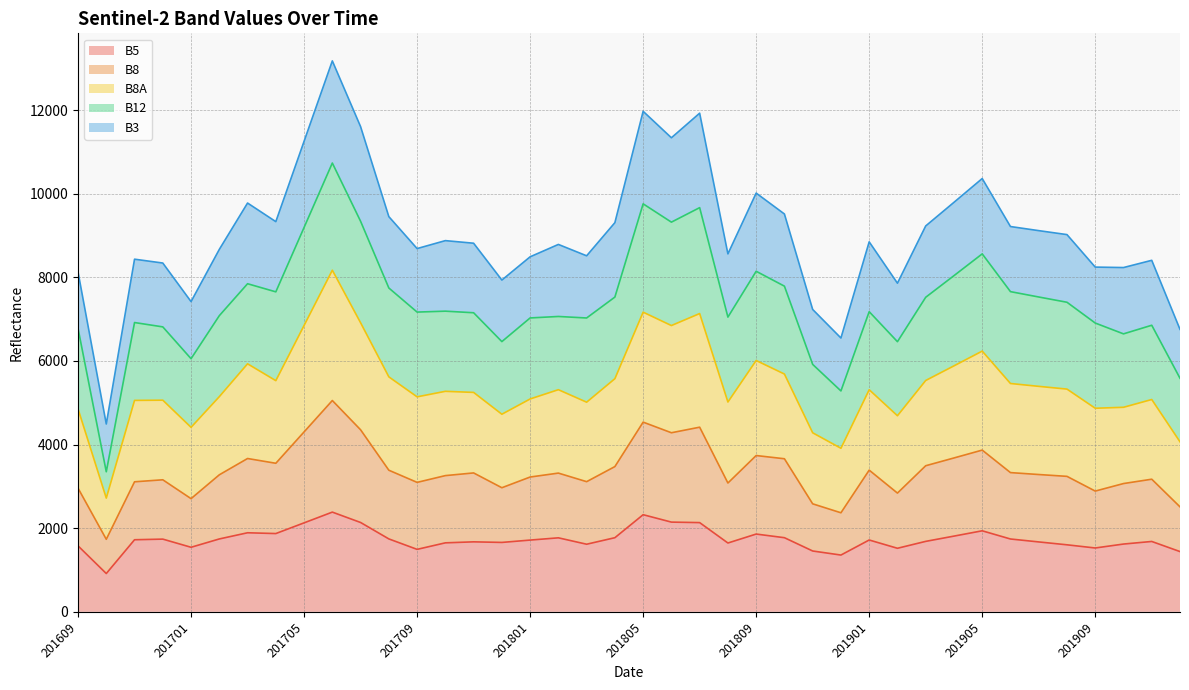

At which category does the chart reach its minimum across all series?

201610